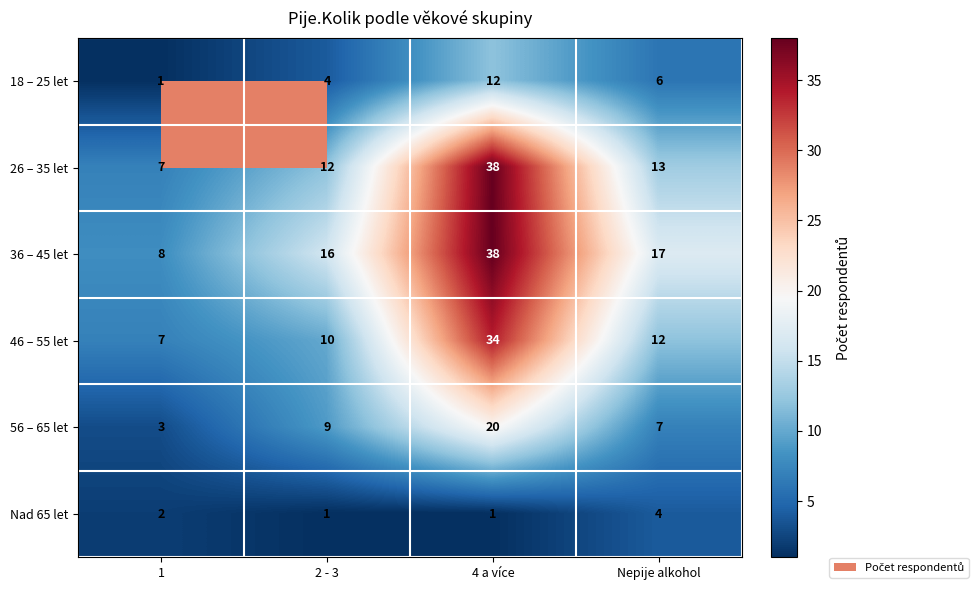

Which label corresponds to the largest value in the chart?

4 a více